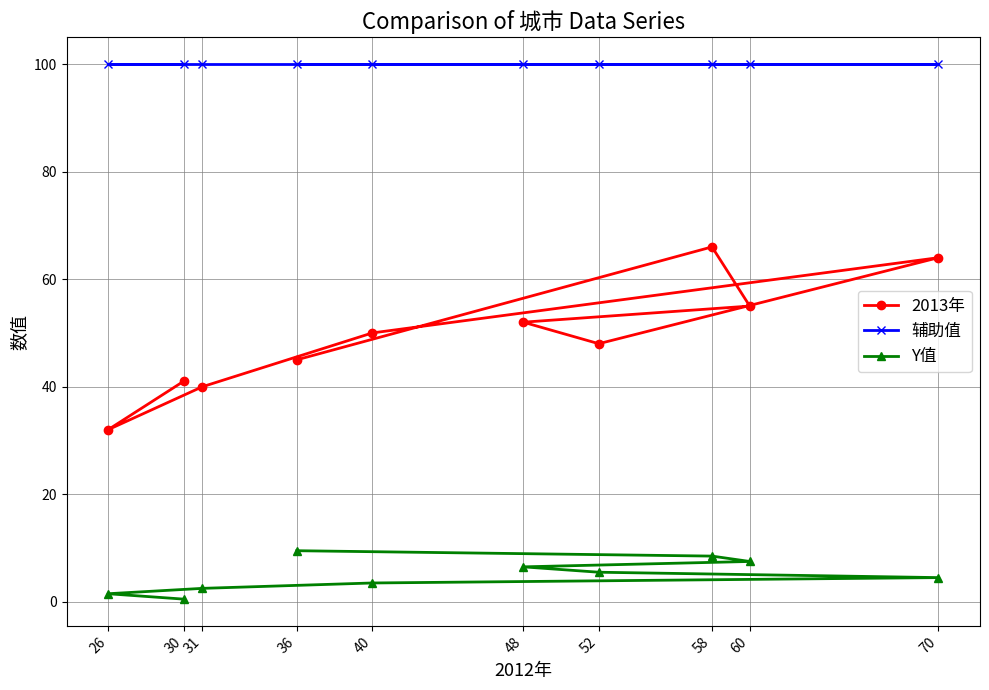

Which series has the widest spread of values?

2013年